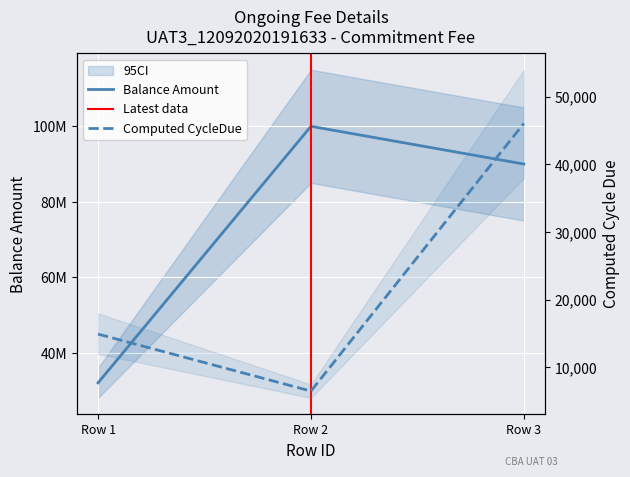

At which label does Computed_CycleDue reach its peak?

Row 3